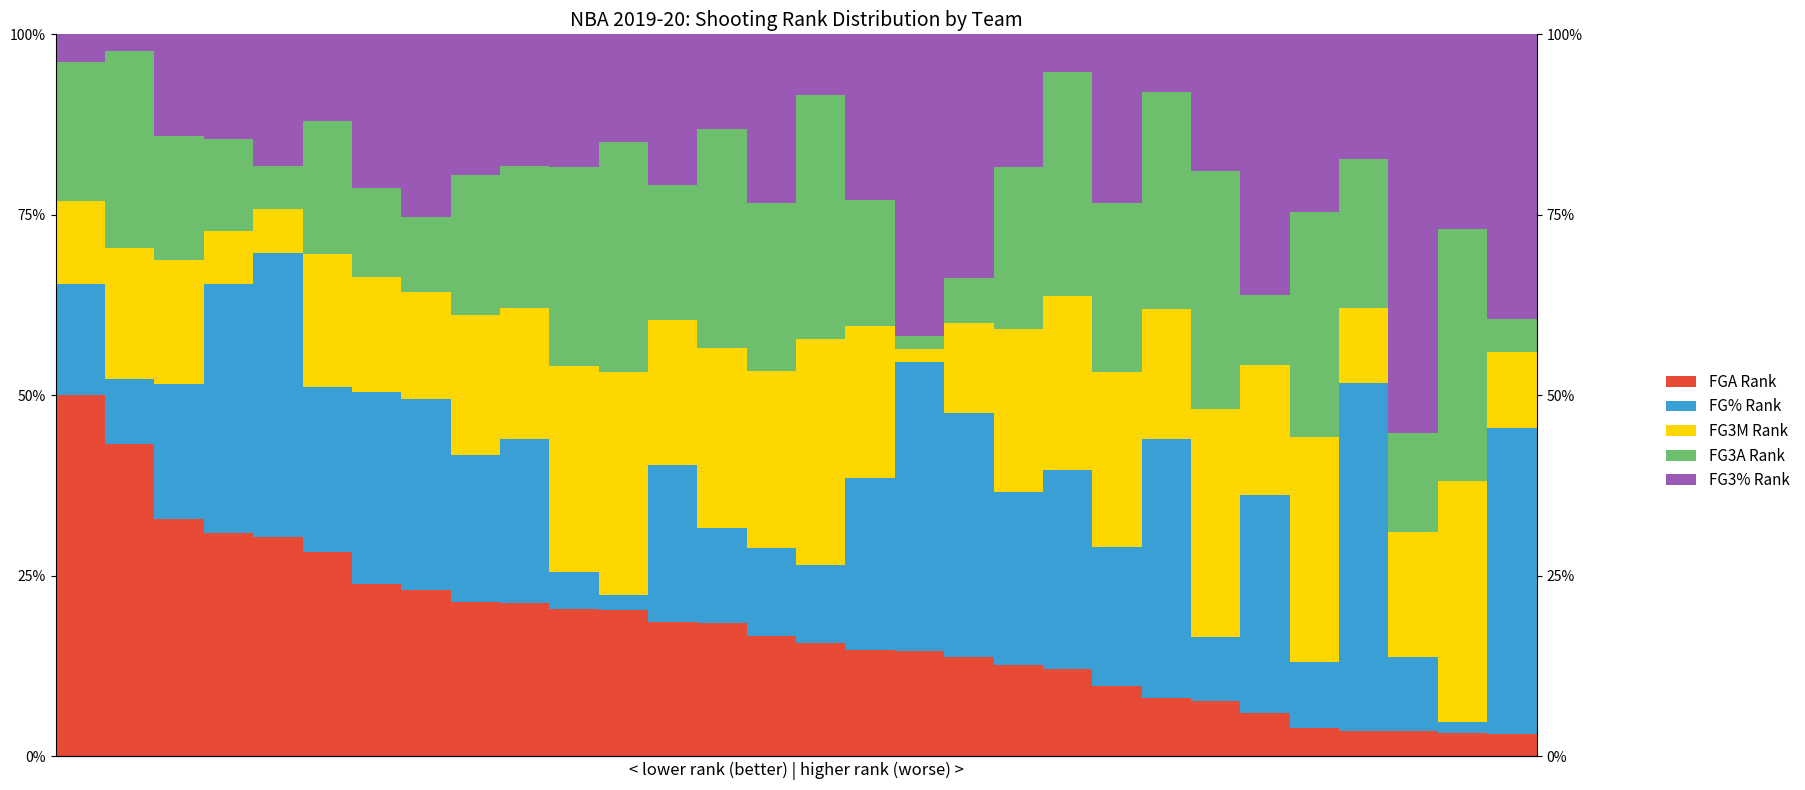

What is the value of the FGA Rank bar at the 1st from the left?

50.0